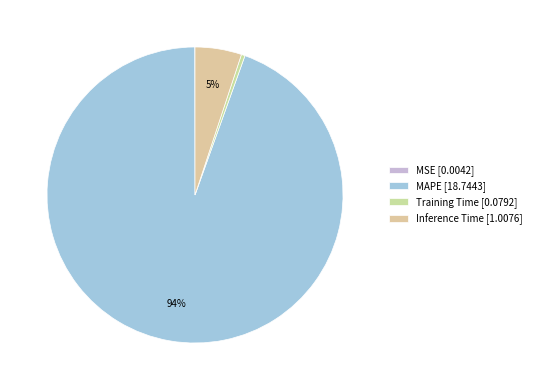

How many segments does this pie chart have?

4